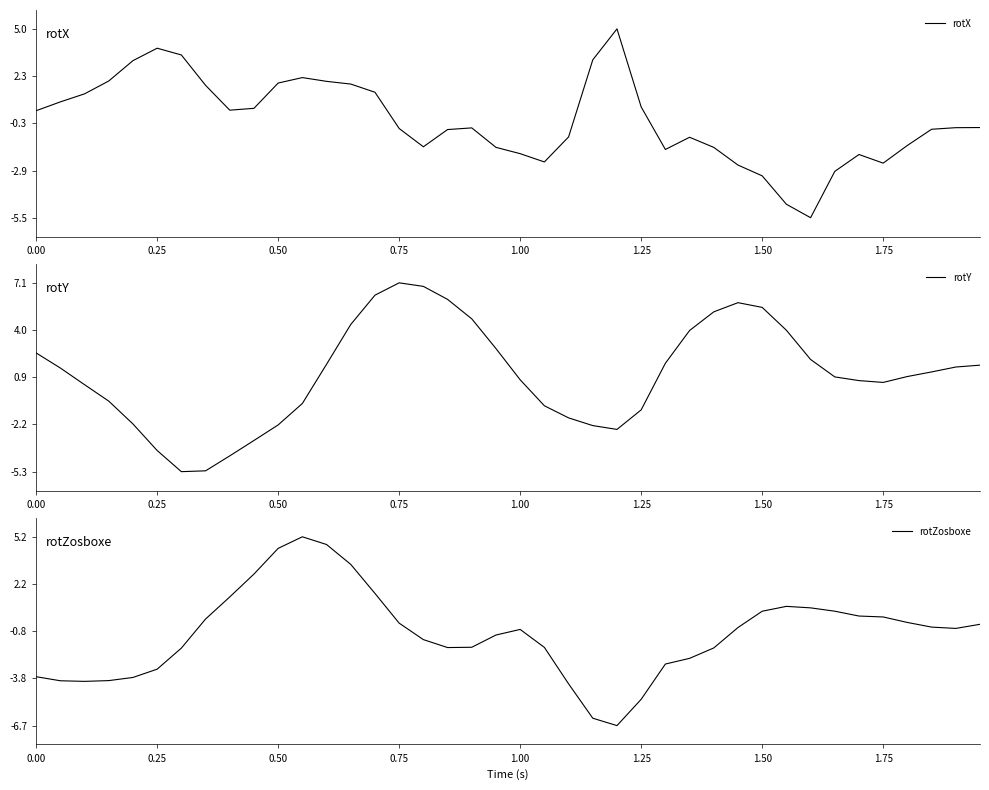

How many values in the rotY series are below 1?

20